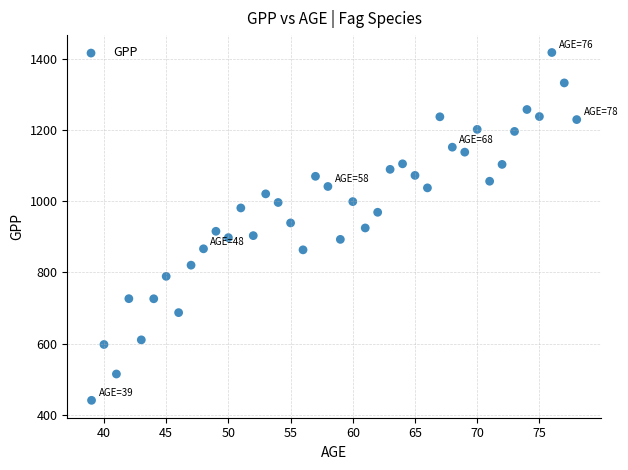

What is the range of Y values (max minus min)?

975.6